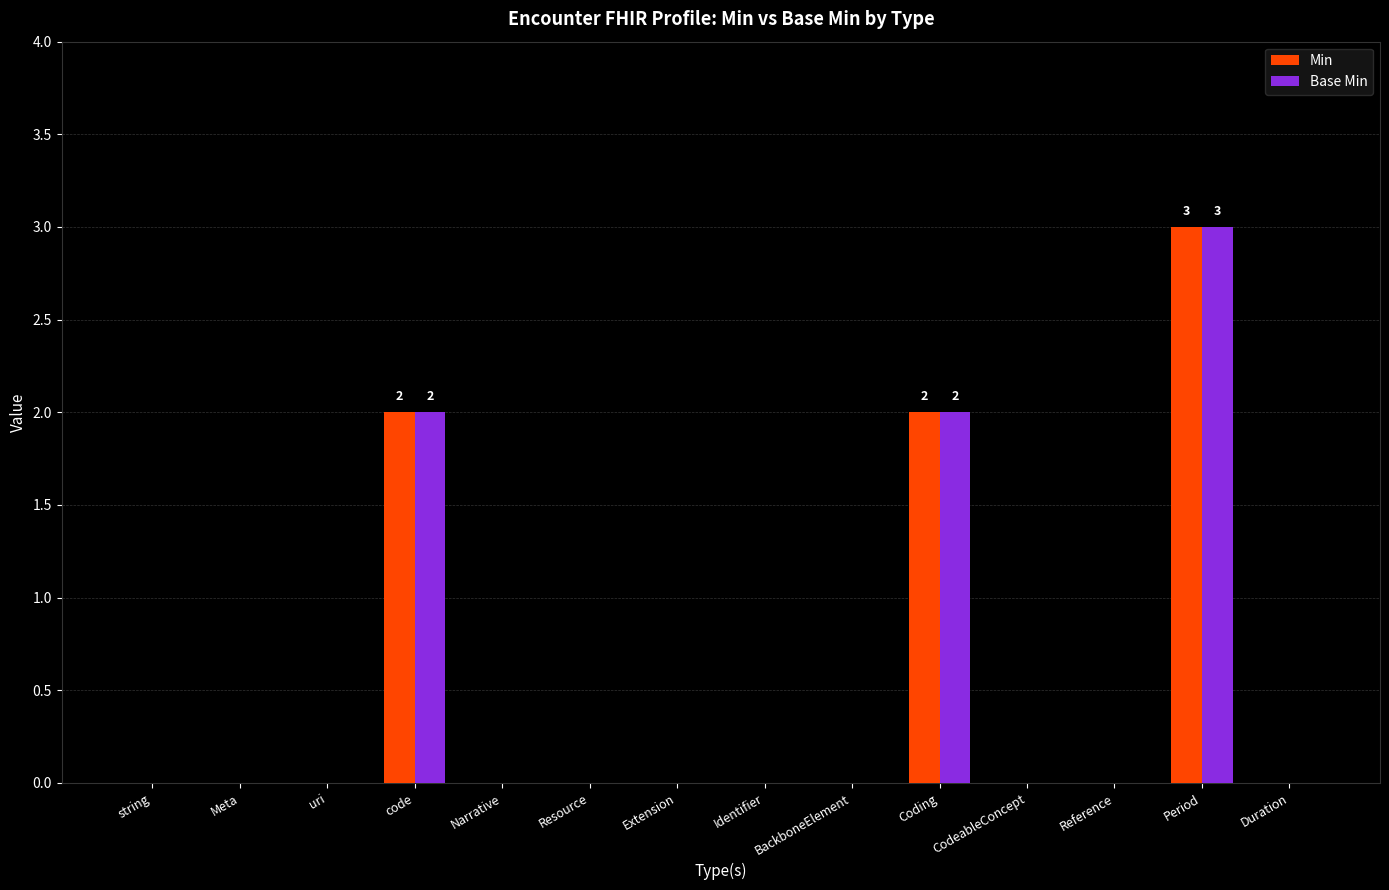

What is the sum of the Min values at code and Narrative?

2